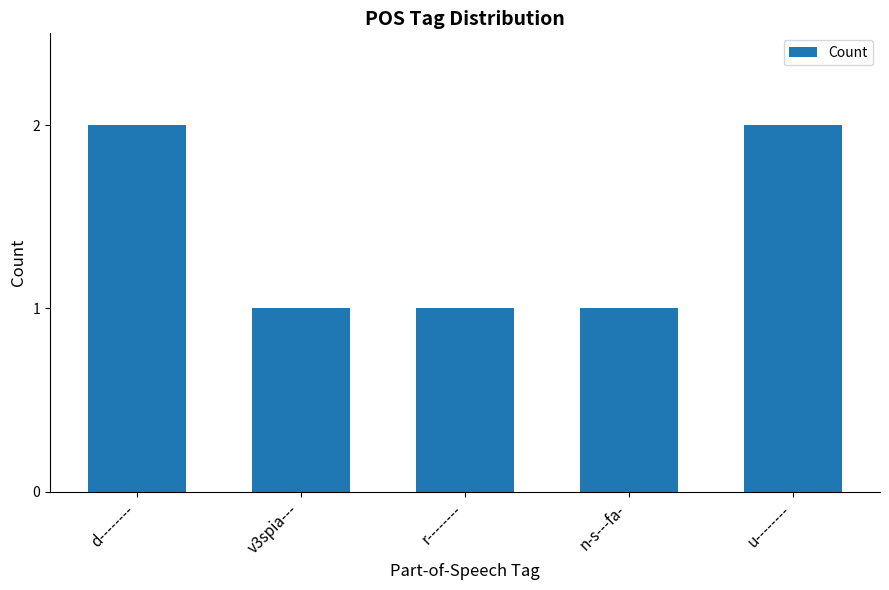

True or false: the data shows 2 at r--------.

False